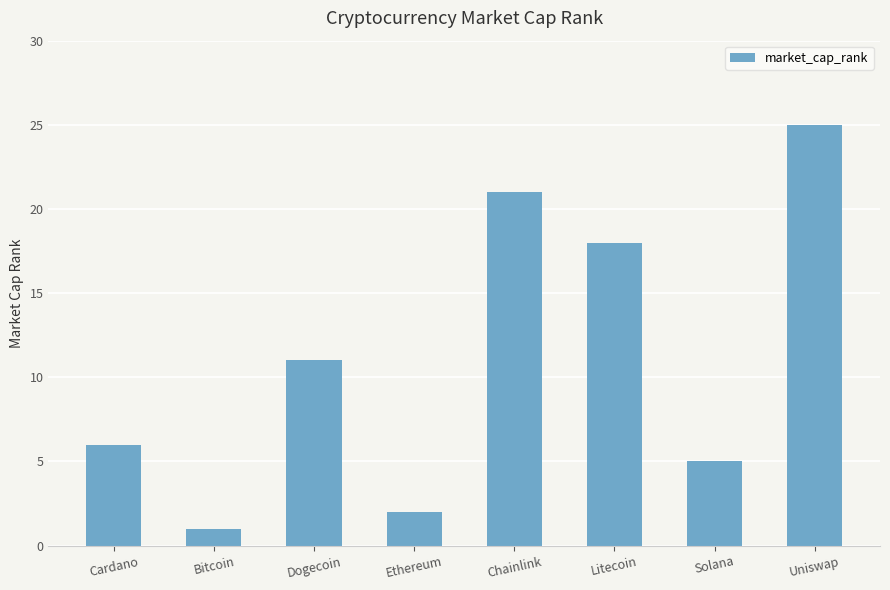

What is the value of the 2nd bar from the left?

1